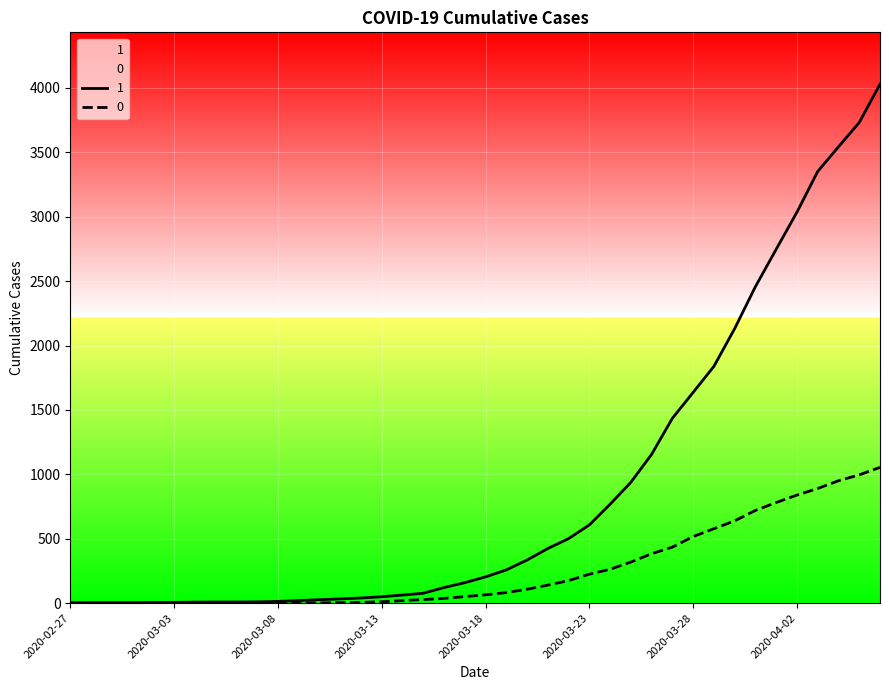

List the labels in order of 0 value, largest first.

2020-04-06, 2020-04-05, 2020-04-04, 2020-04-03, 2020-04-02, 2020-04-01, 2020-03-31, 2020-03-30, 2020-03-29, 2020-03-28, 2020-03-27, 2020-03-26, 2020-03-25, 2020-03-24, 2020-03-23, 2020-03-22, 2020-03-21, 2020-03-20, 2020-03-19, 2020-03-18, 2020-03-17, 2020-03-16, 2020-03-15, 2020-03-14, 2020-03-13, 2020-03-12, 2020-03-11, 2020-03-08, 2020-03-09, 2020-03-10, 2020-03-07, 2020-02-27, 2020-02-28, 2020-02-29, 2020-03-01, 2020-03-02, 2020-03-03, 2020-03-04, 2020-03-05, 2020-03-06